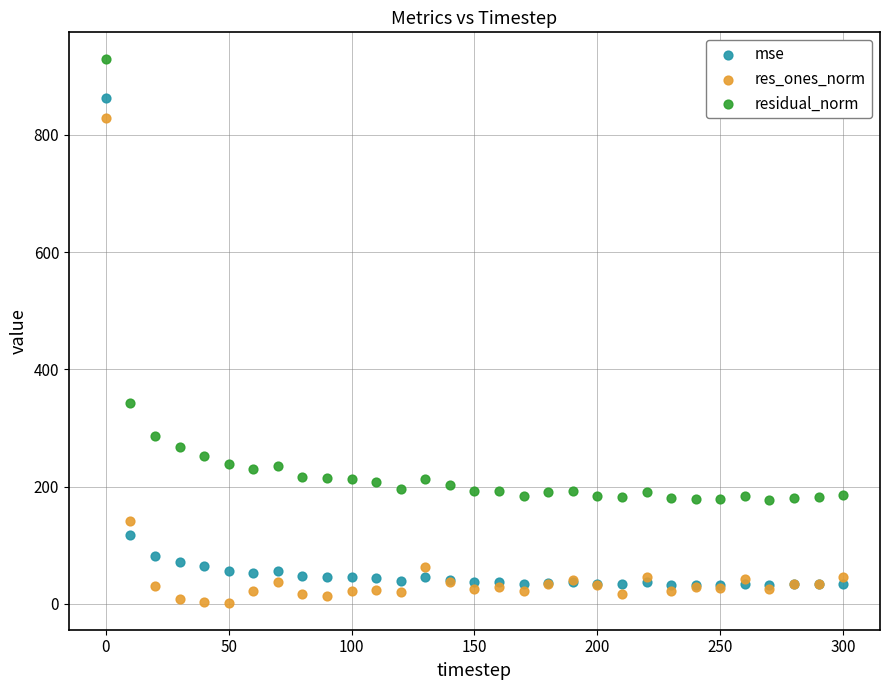

Which series contains the highest Y value?

residual_norm